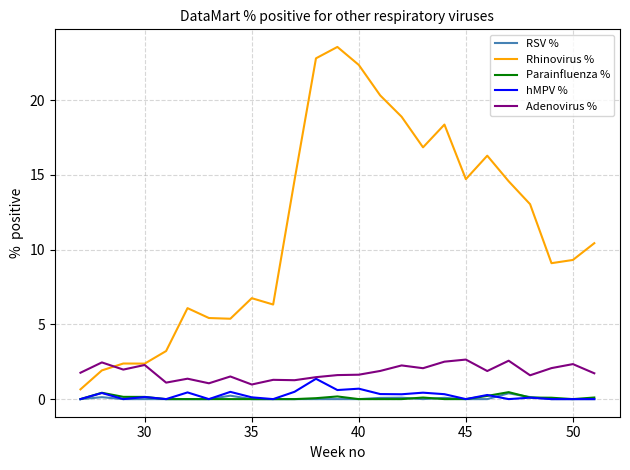

Which series has the largest total across all categories?

Rhinovirus %